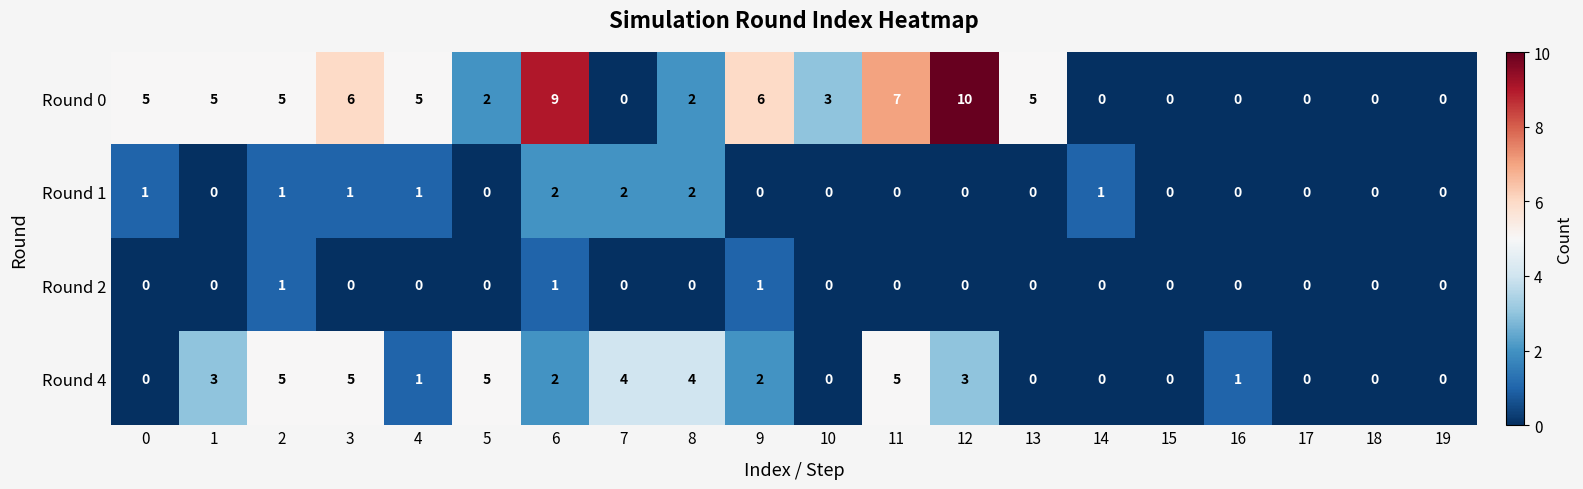

At which category is the sum across all series the highest?

6